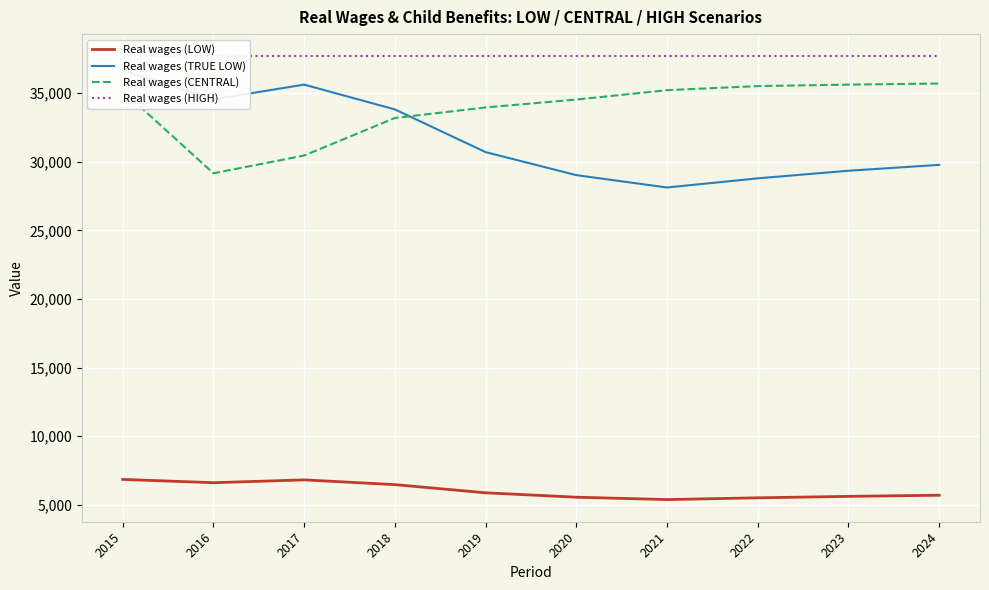

What is the difference between the second highest and second lowest values in the Real wages (TRUE LOW) series?

6829.5